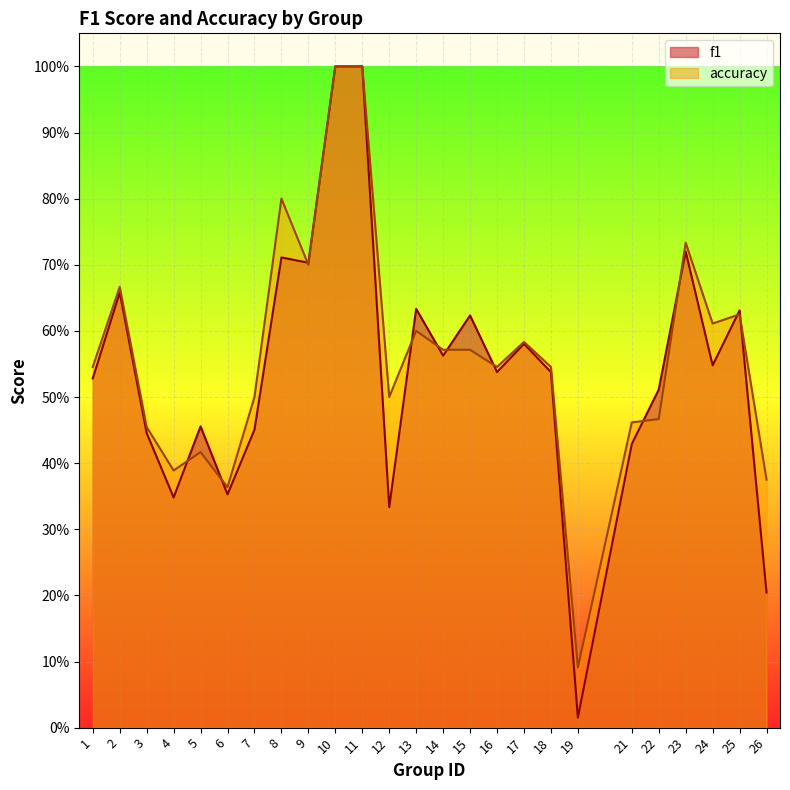

Between 22 and 9, which is larger?

9